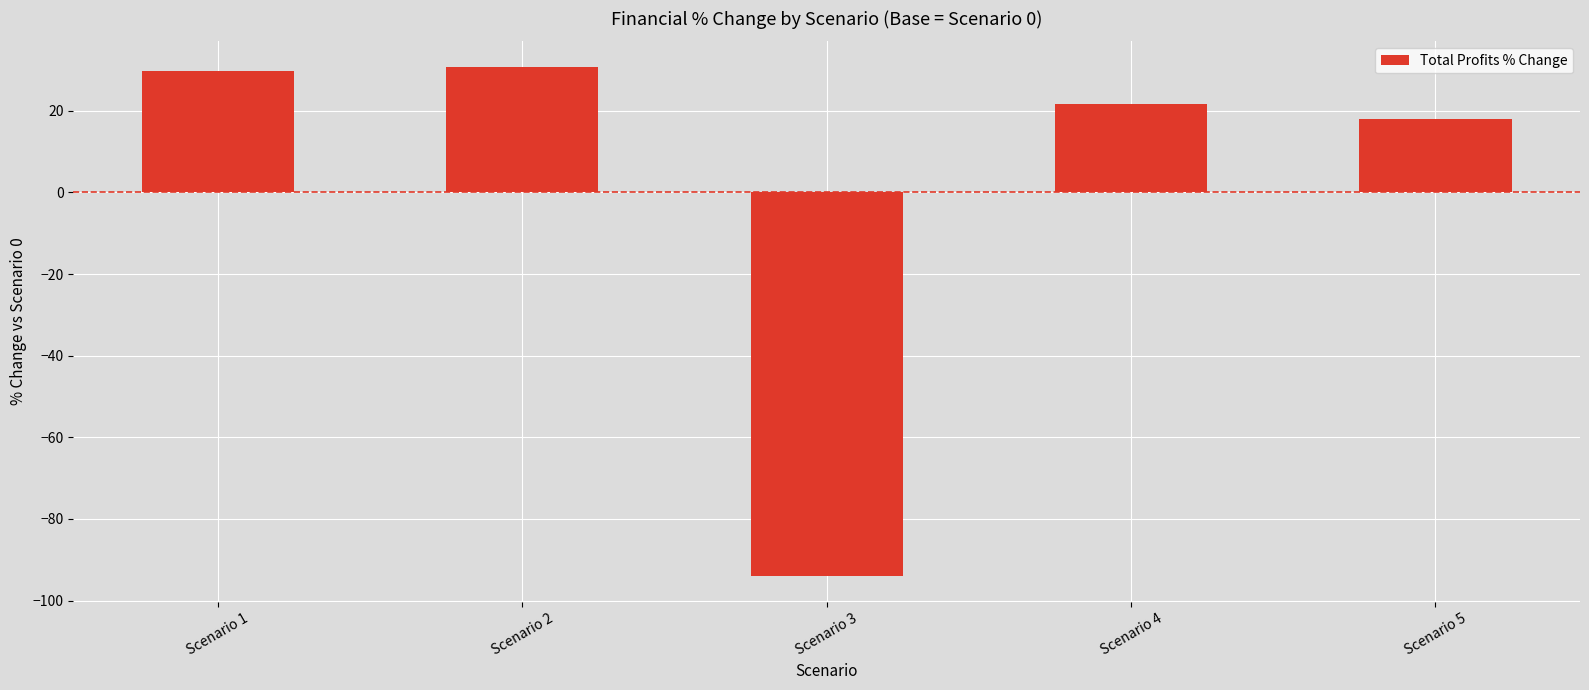

Reading left to right, transcribe all the data shown in this chart.

Scenario 1=29.9	Scenario 2=30.8	Scenario 3=-94.0	Scenario 4=21.6	Scenario 5=17.9